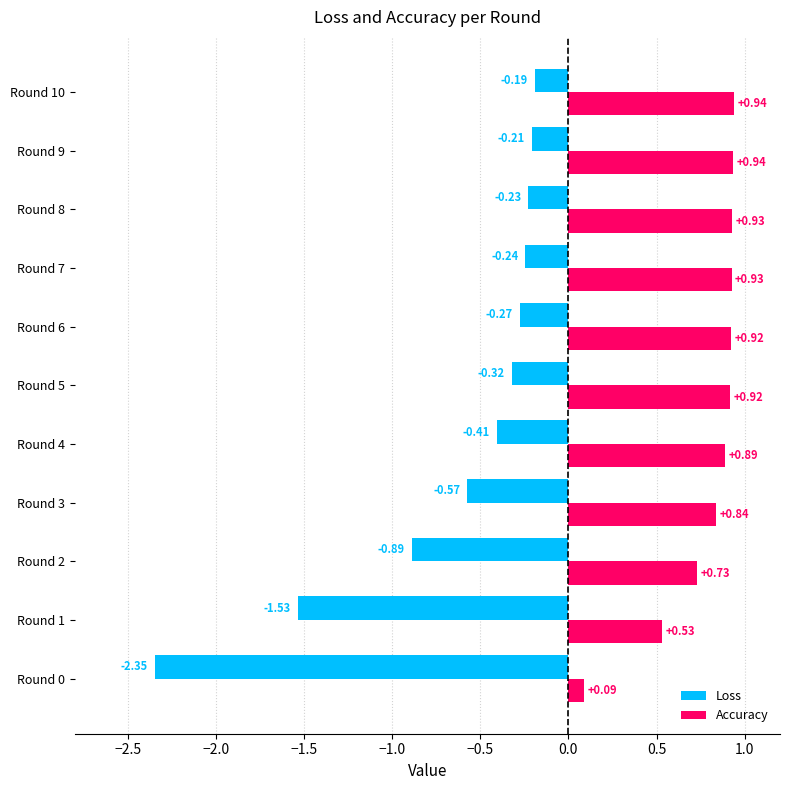

Between Round 7 and Round 8, which series saw the biggest shift?

Loss